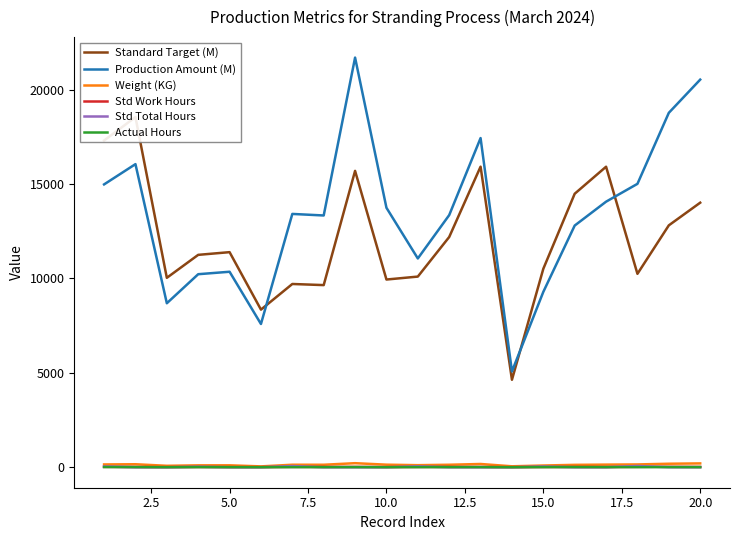

How many values in the Std Work Hours series are below 15?

10